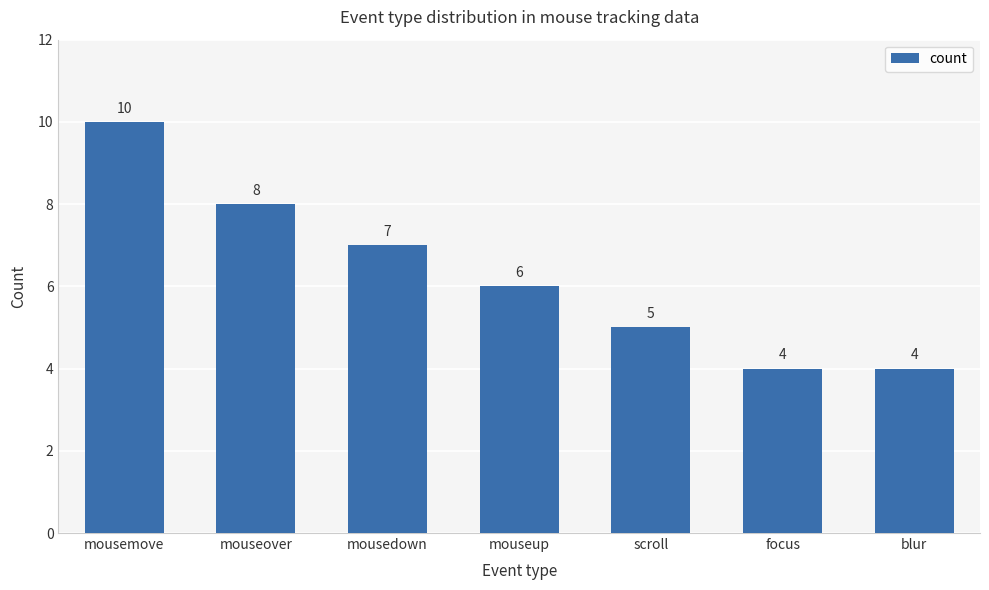

Reading left to right, list all the values displayed in this chart.

mousemove=10	mouseover=8	mousedown=7	mouseup=6	scroll=5	focus=4	blur=4